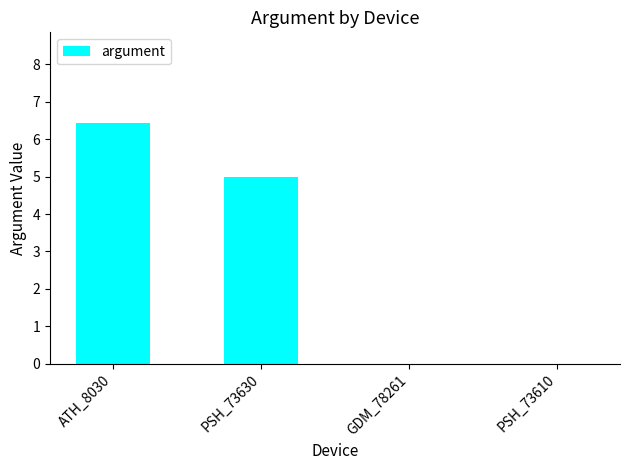

Which has a higher value, GDM_78261 or АТН_8030?

АТН_8030